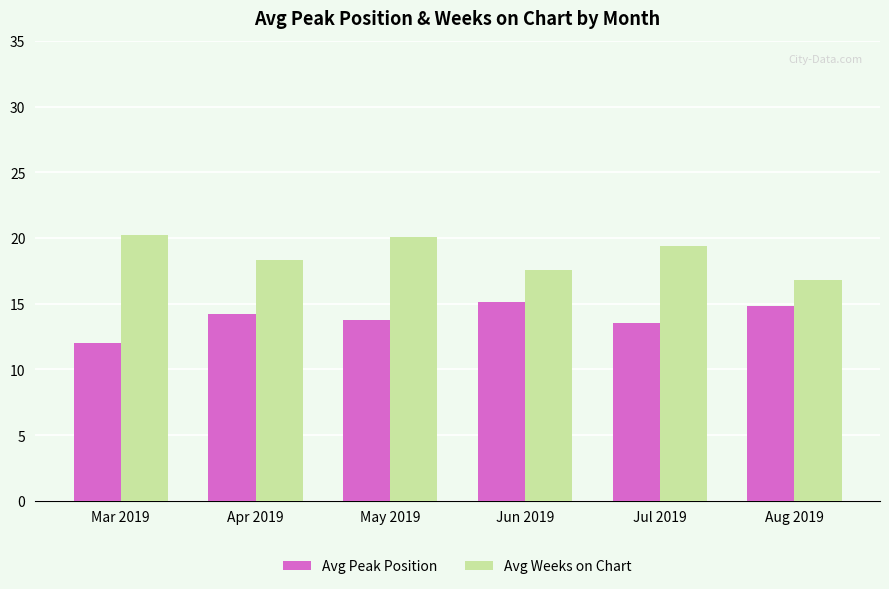

What is the label of the 2nd bar from the right?

Jul 2019